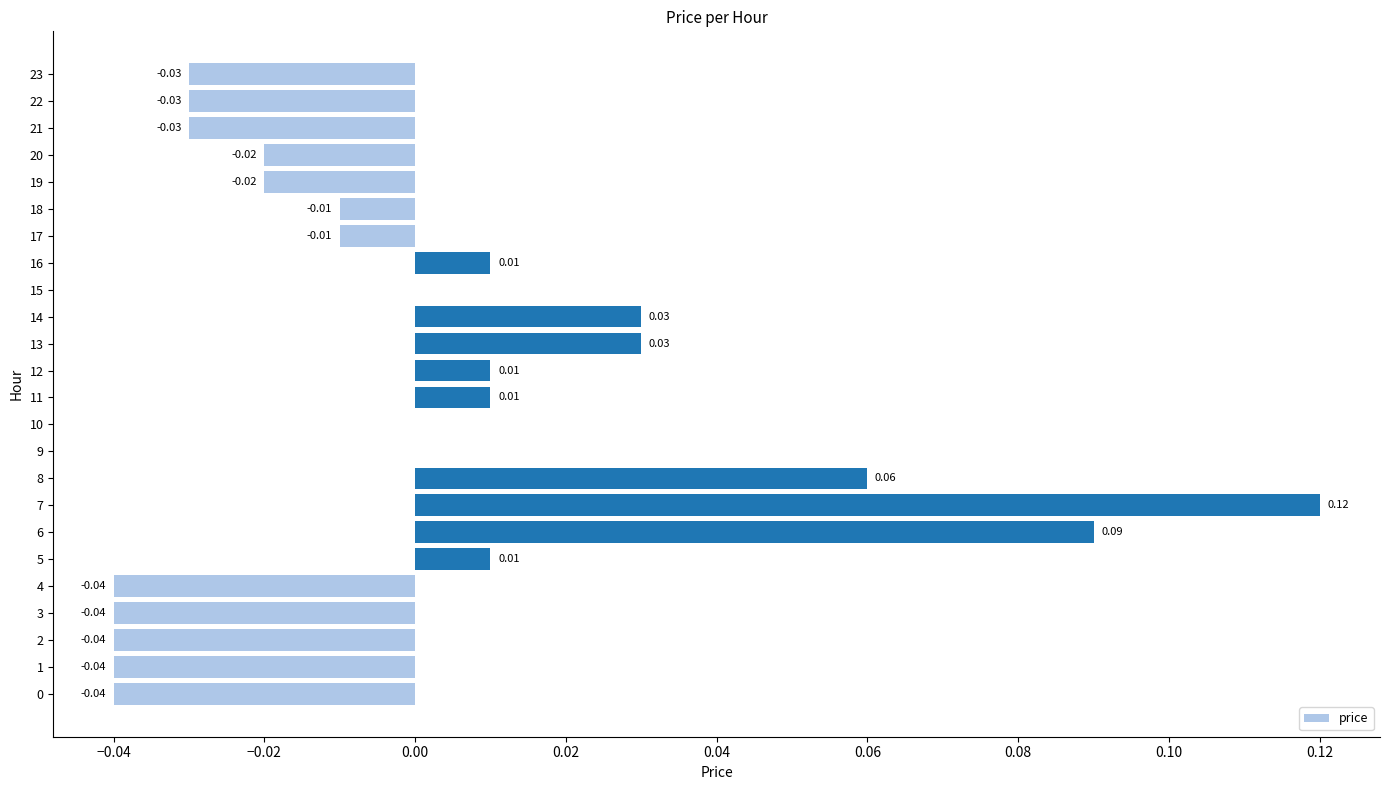

Between 3 and 9, which is larger?

9